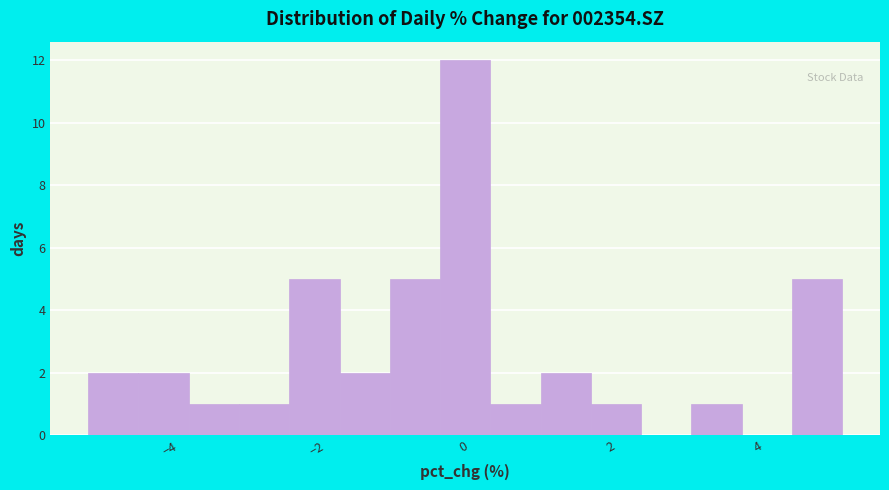

Around what value on the x-axis is the tallest bar? Give the approximate position of its centre, as read against the axis.

0.0